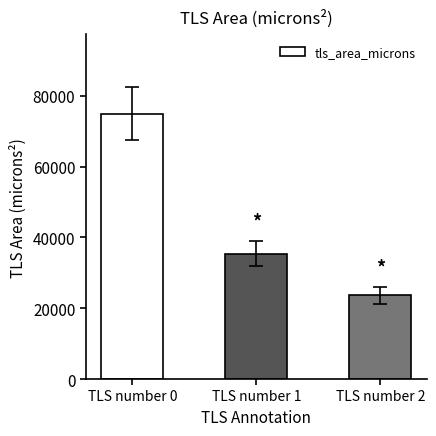

Rank the categories by value from highest to lowest.

TLS number 0, TLS number 1, TLS number 2